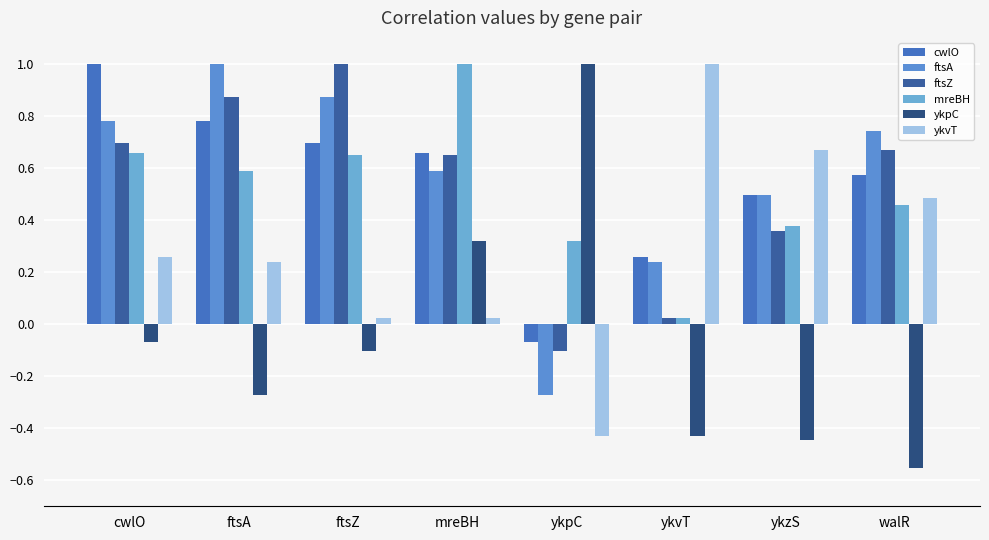

How many groups of bars are there?

8